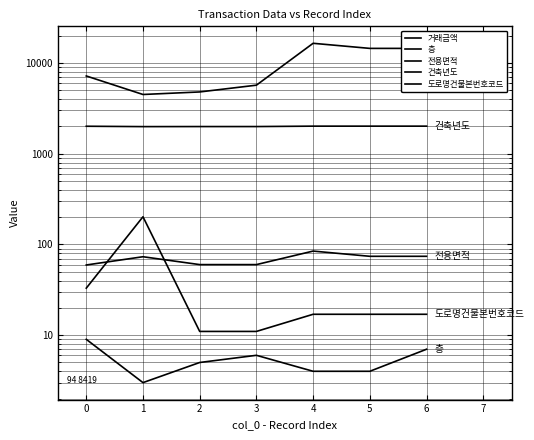

How many data points does each series have?

7